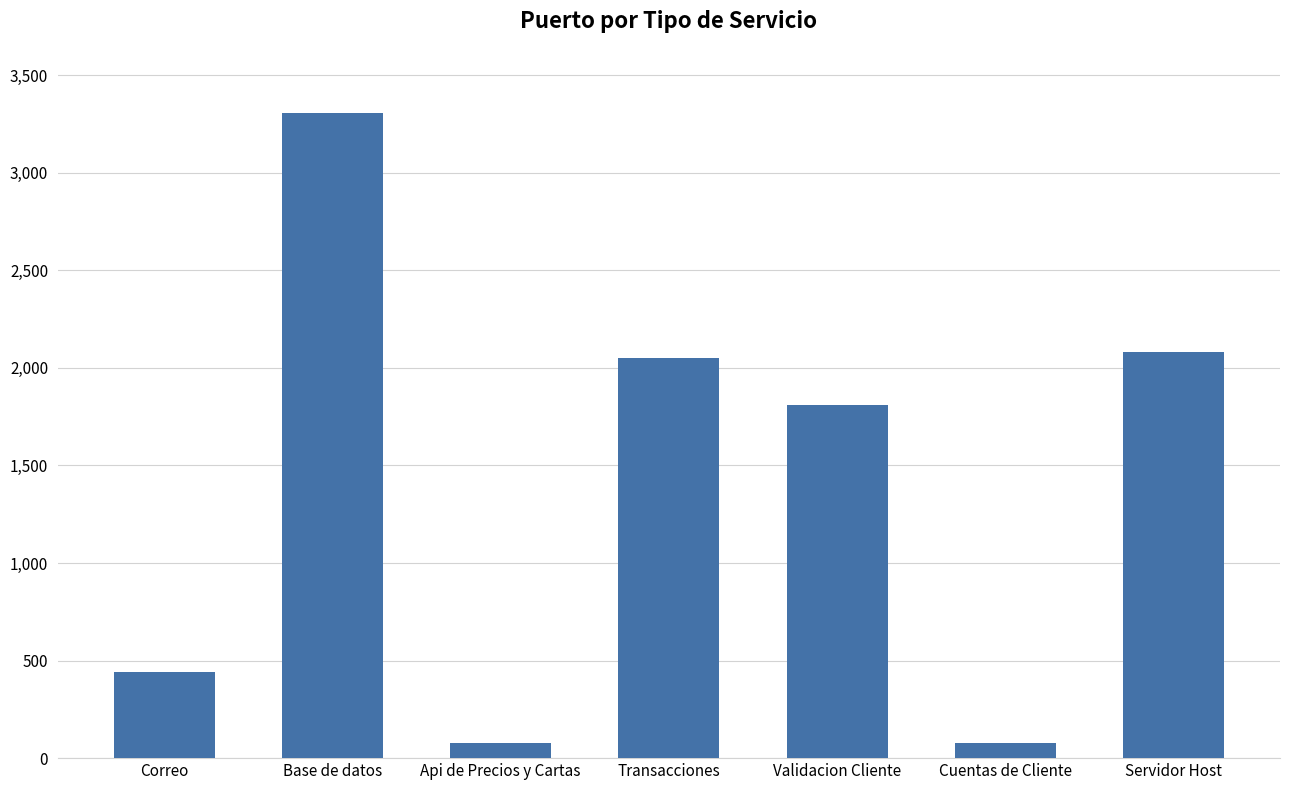

What is the ratio of the value at Validacion Cliente to the value at Transacciones?

0.9